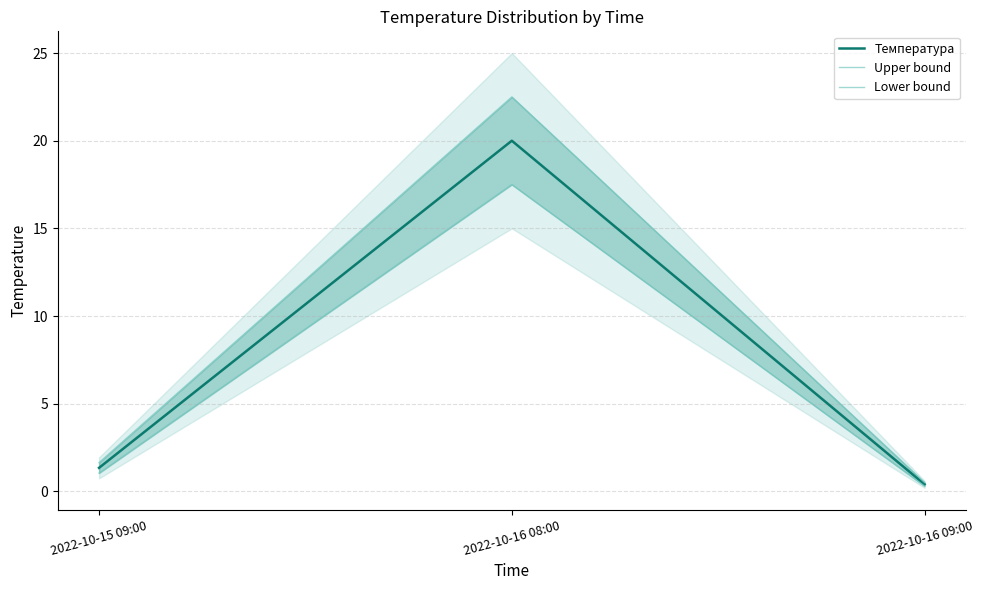

What is the value of the Температура point at the 2nd from the left?

20.0